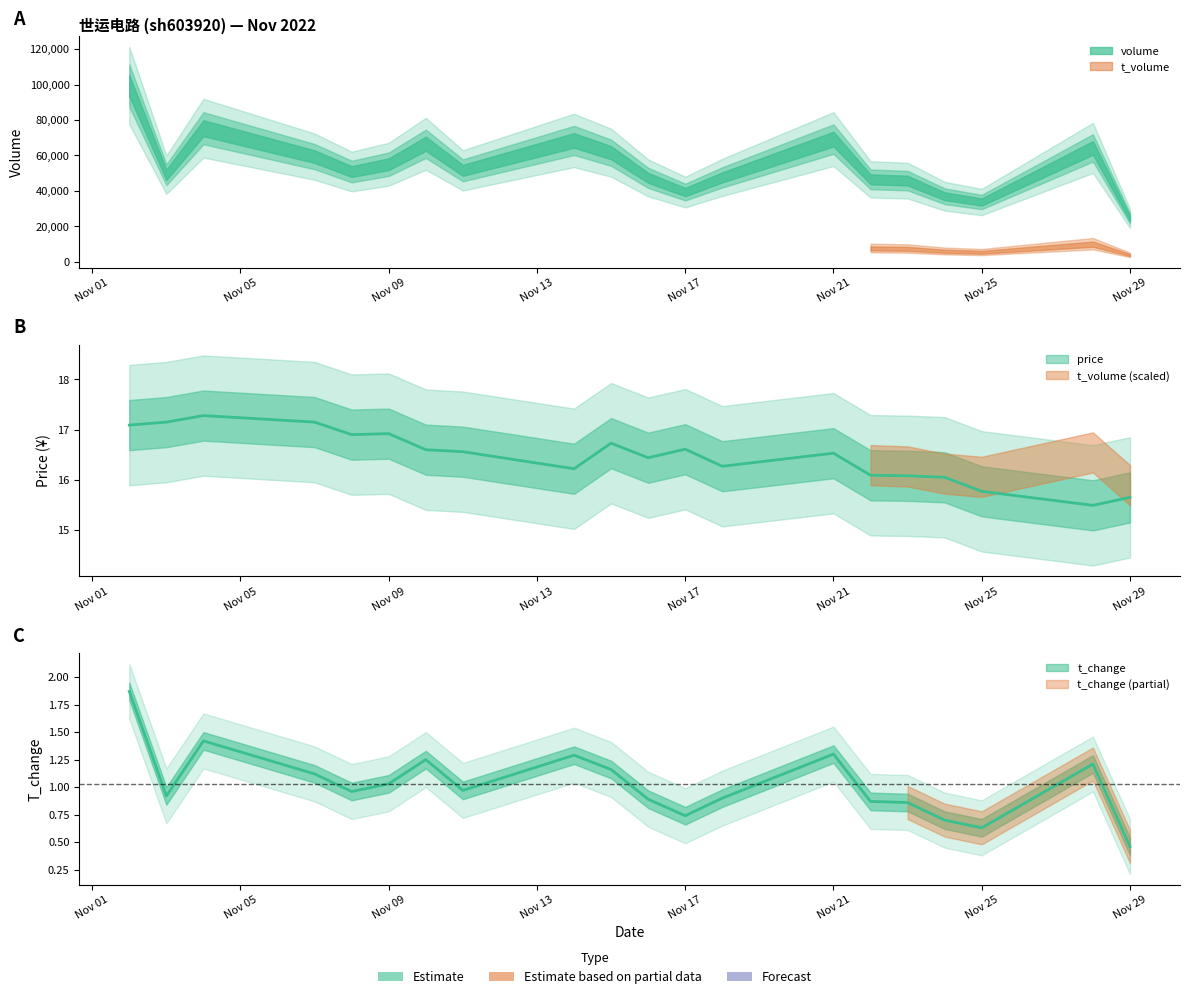

What is the smallest value displayed?

0.5